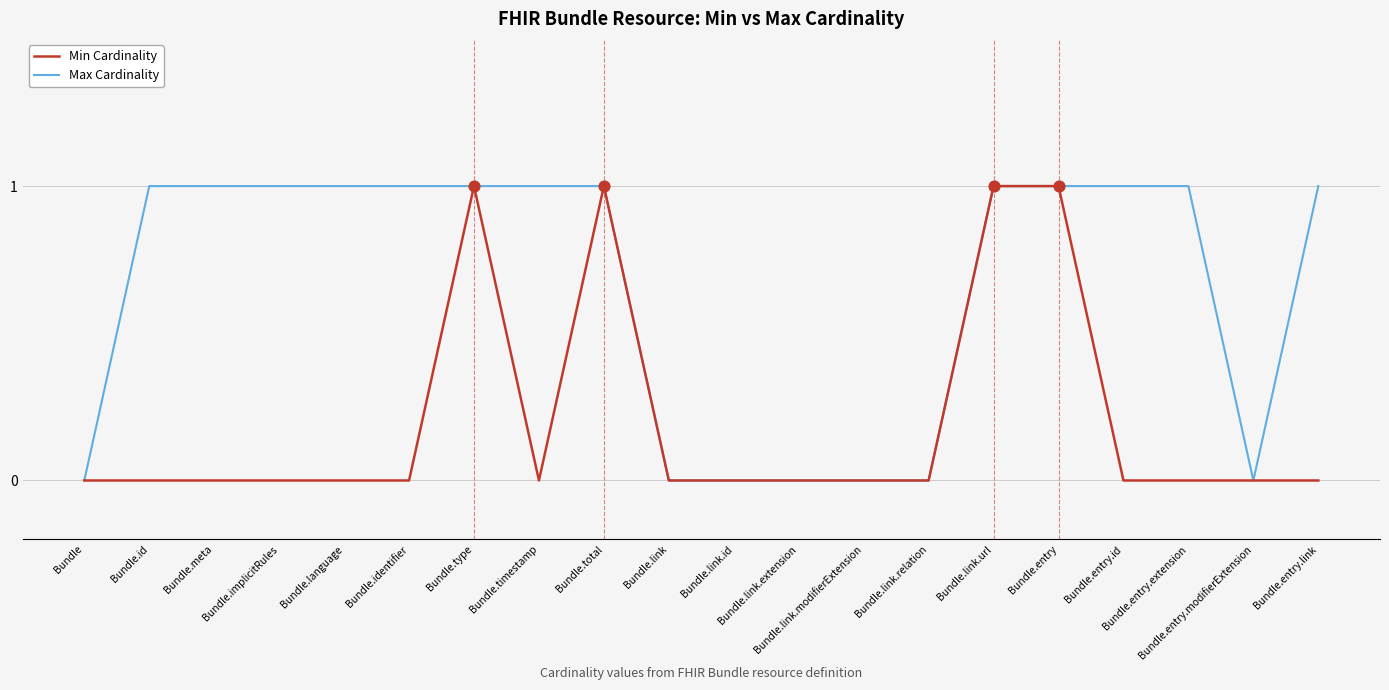

What are all the series names shown in the legend?

Min Cardinality, Max Cardinality